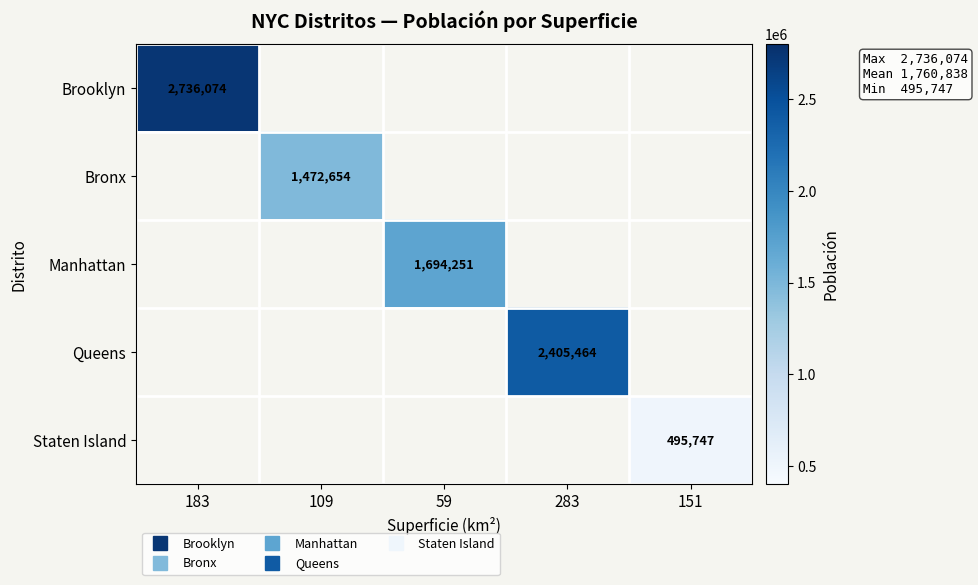

At 59, list the series in order from smallest to largest.

Brooklyn, Bronx, Queens, Staten Island, Manhattan